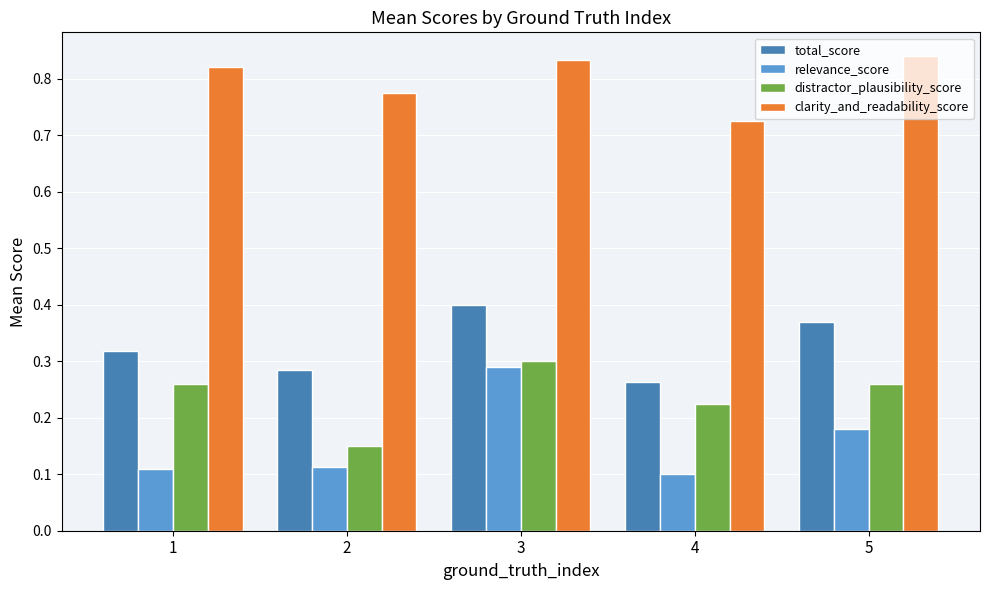

What is the total value across all series at 4?

1.3